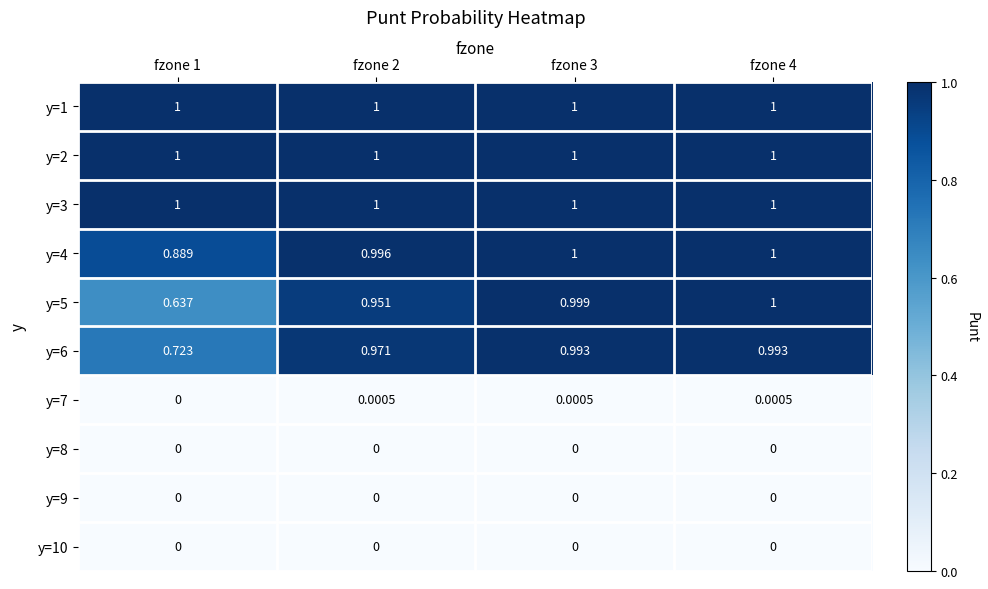

Is the value of y=4 at fzone 2 greater than the value of y=3 at fzone 2?

No